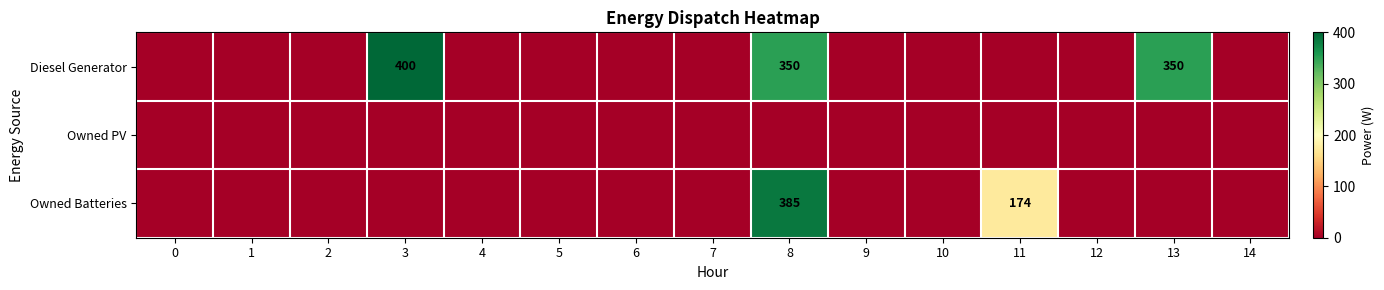

What is the total value across all series at 11?

174